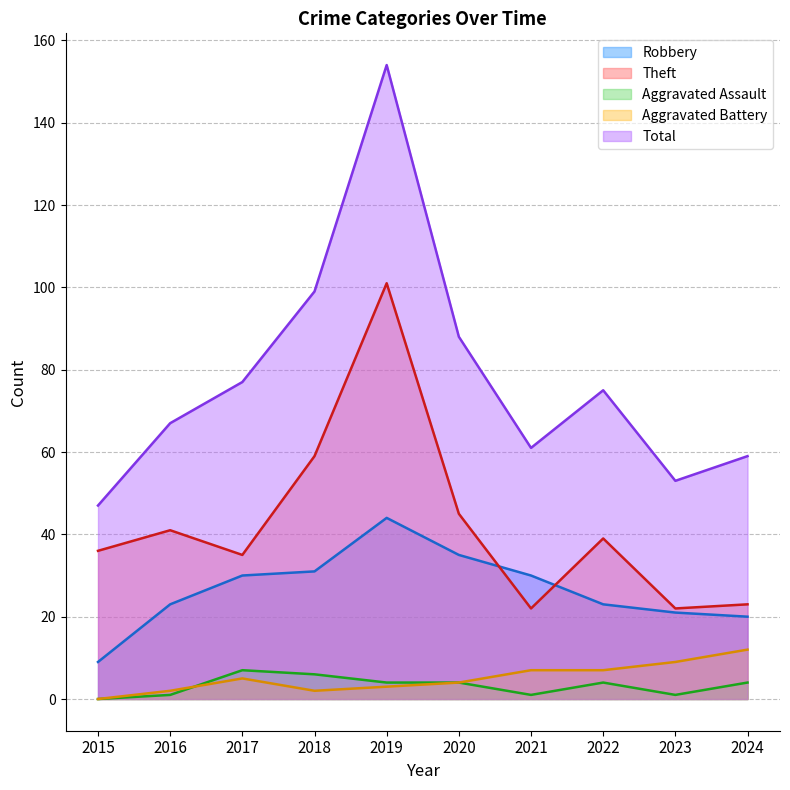

What is the total value across all series at 2022?

148